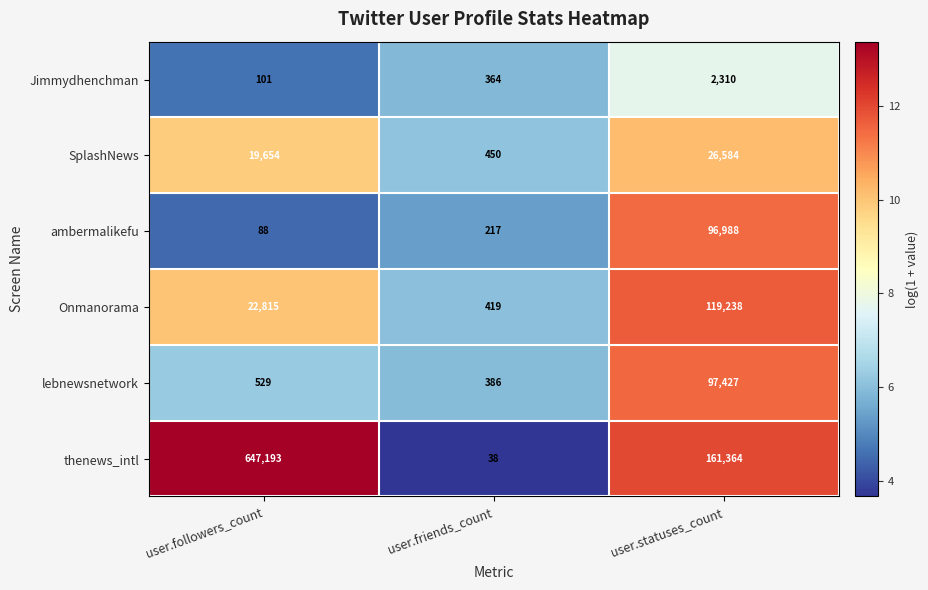

What is the difference between the Onmanorama values at user.friends_count and user.followers_count?

22396